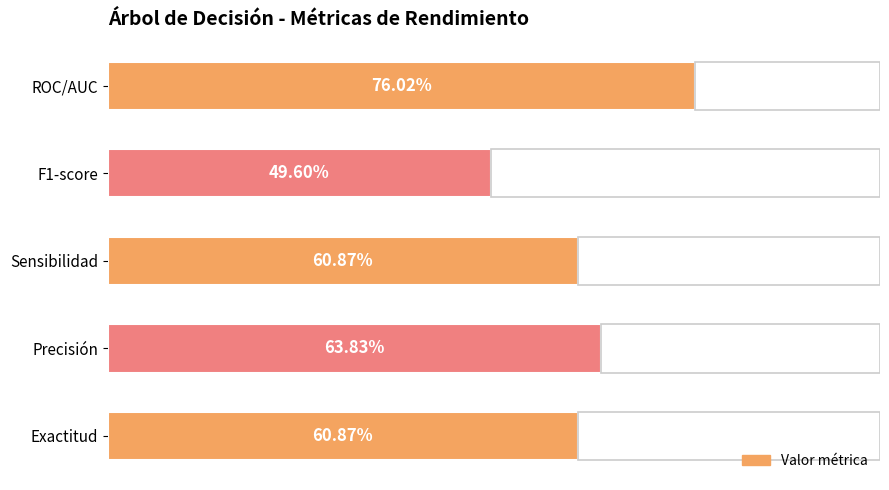

What is the maximum value shown in the chart?

0.8